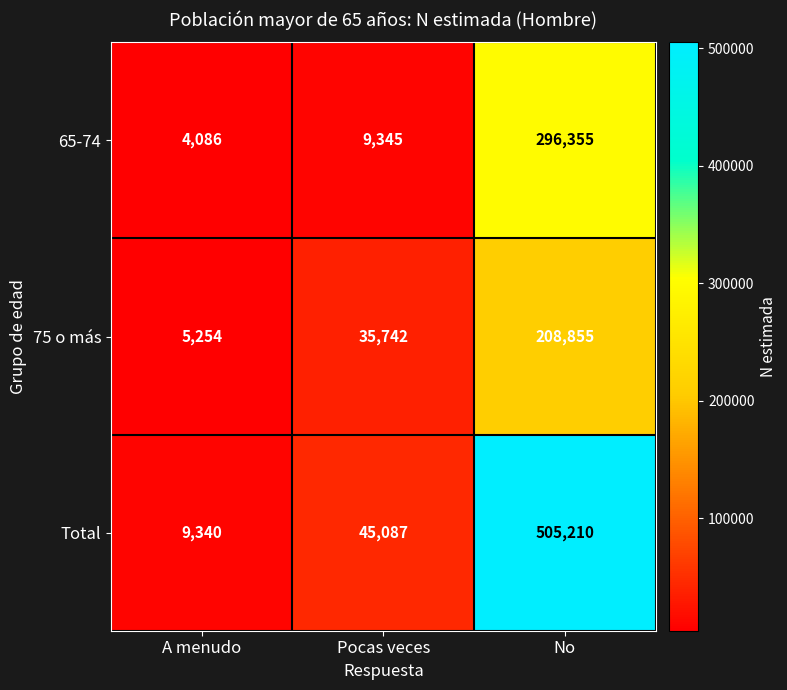

What is the approximate value of Total at Pocas veces, to the nearest 10?

45090